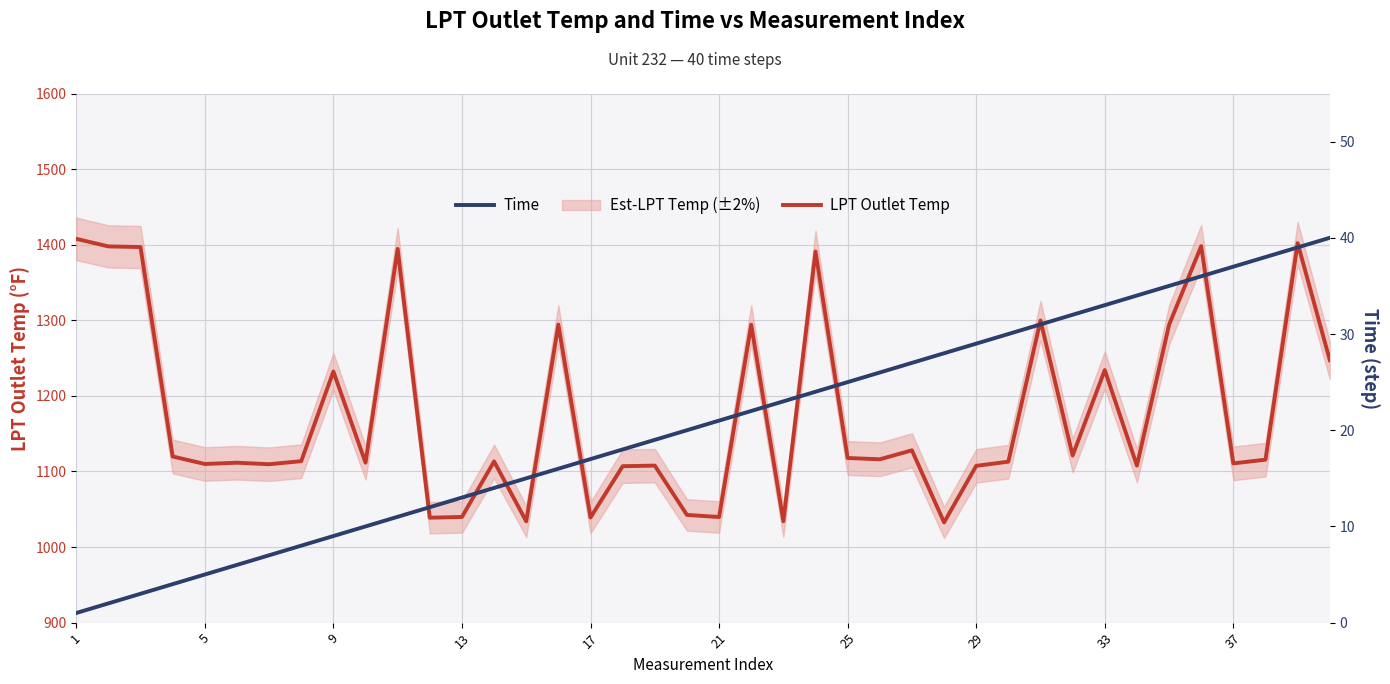

What is the difference between the maximum and second lowest values in the Time series?

38.0